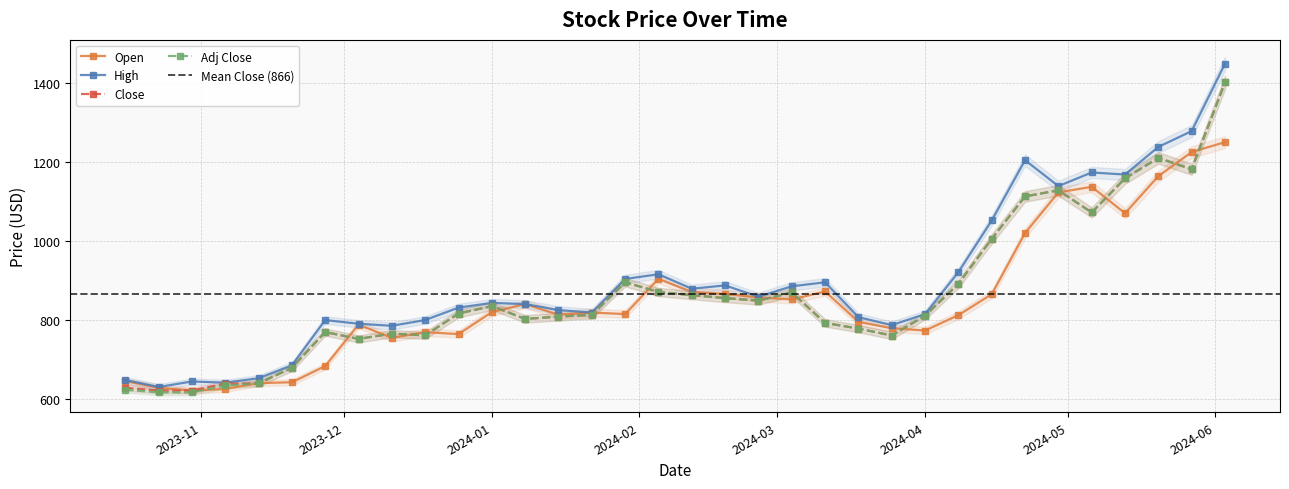

What is the maximum value for Open?

1250.0